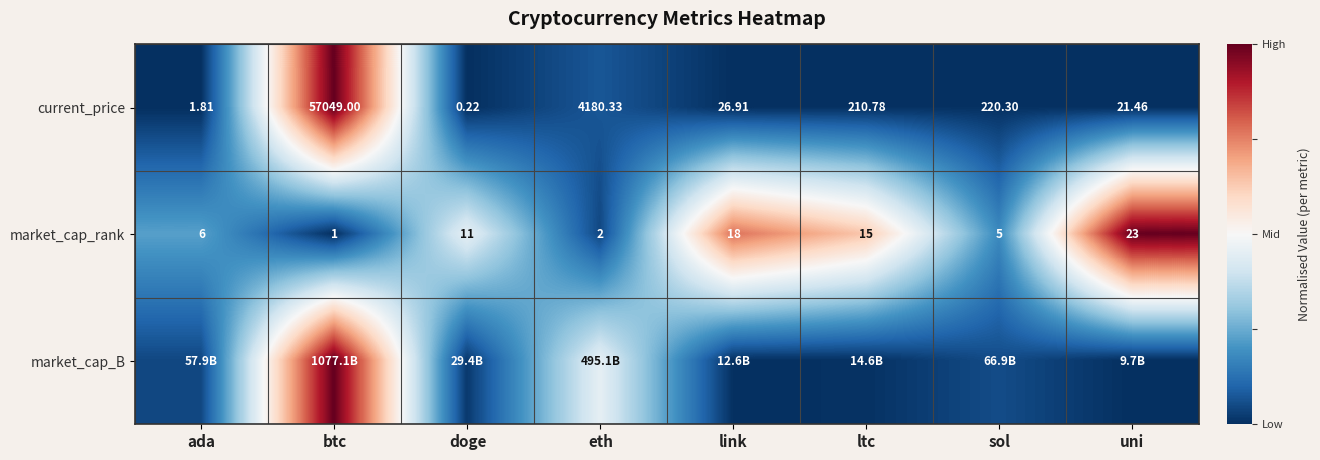

Which category has the lowest value across all series?

doge